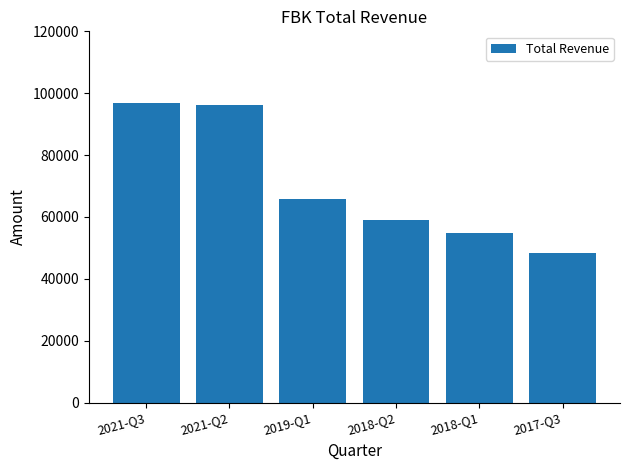

What is the sum of all values?

421100